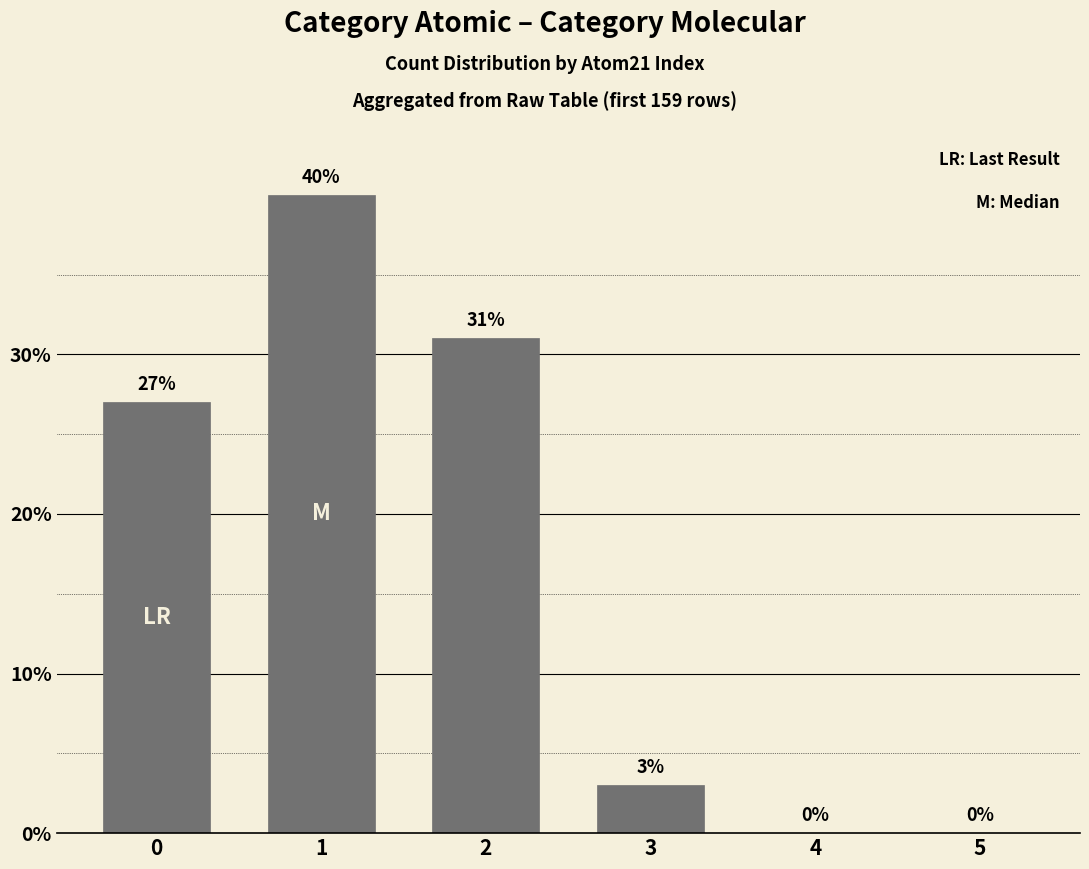

Reading left to right, list all the values displayed in this chart.

27	40	31	3	0	0